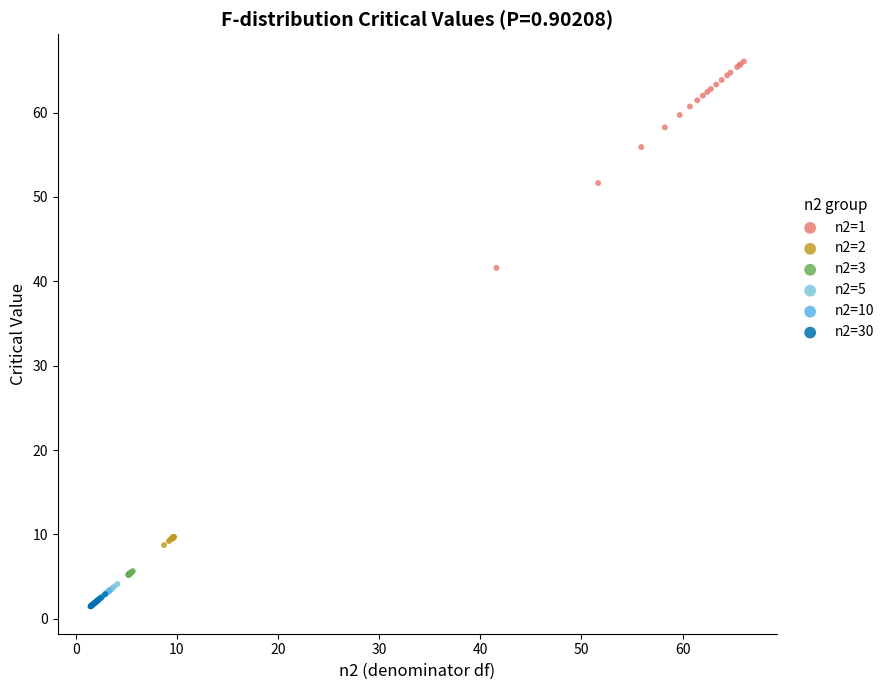

What are all the series names shown in the legend?

n2=1, n2=2, n2=3, n2=5, n2=10, n2=30